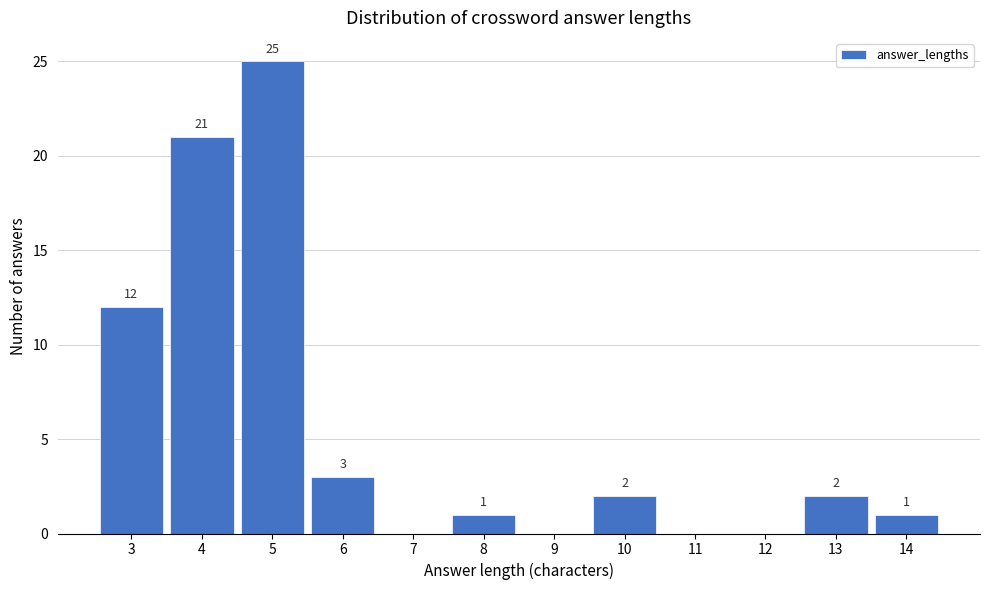

Reading left to right, extract all data points from this chart.

3=12	4=21	5=25	6=3	7=0	8=1	9=0	10=2	11=0	12=0	13=2	14=1